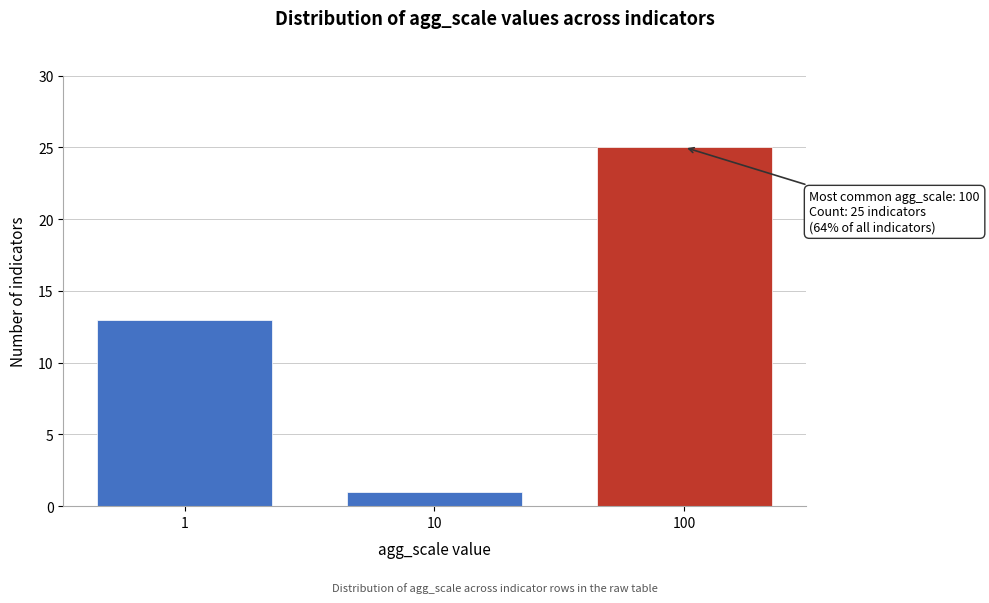

Reading left to right, extract all data points from this chart.

13	1	25